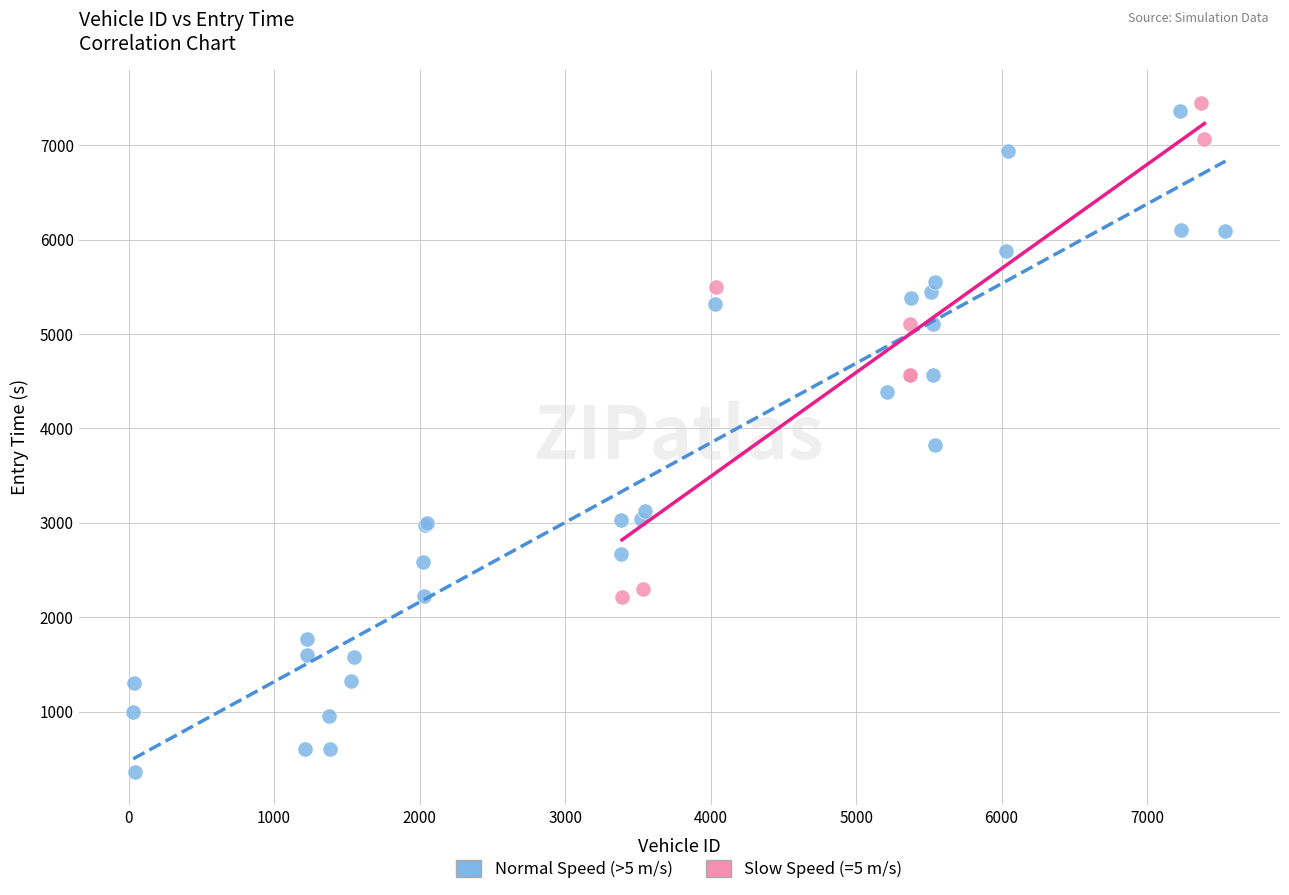

What are all the series names shown in the legend?

Normal Speed (>5 m/s), Slow Speed (=5 m/s)